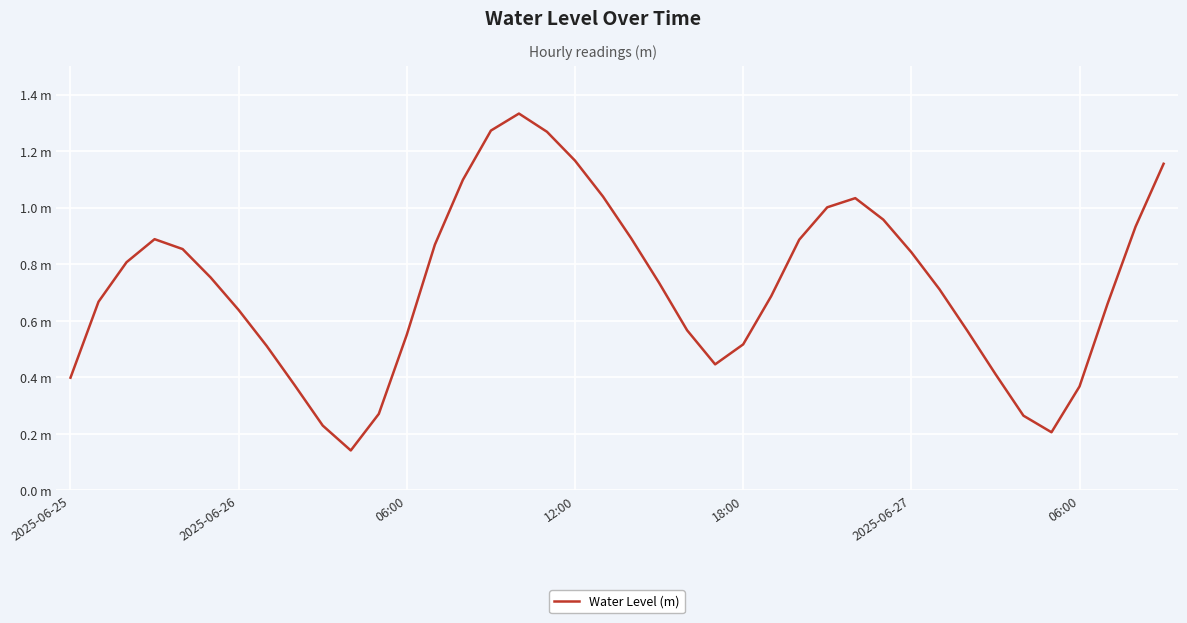

Where is the data nearest to the value 0?

10